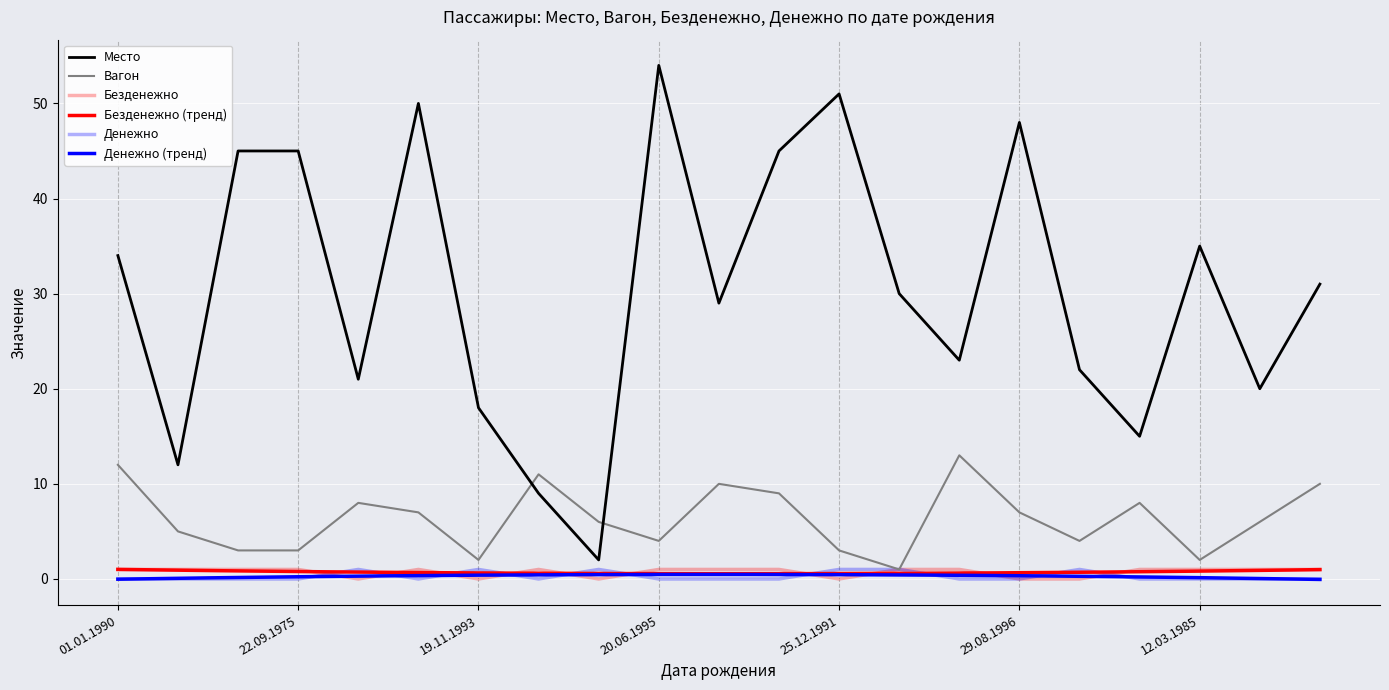

Is the value of Безденежно at 11.05.1989 greater than the value of Вагон at 04.02.1992?

No